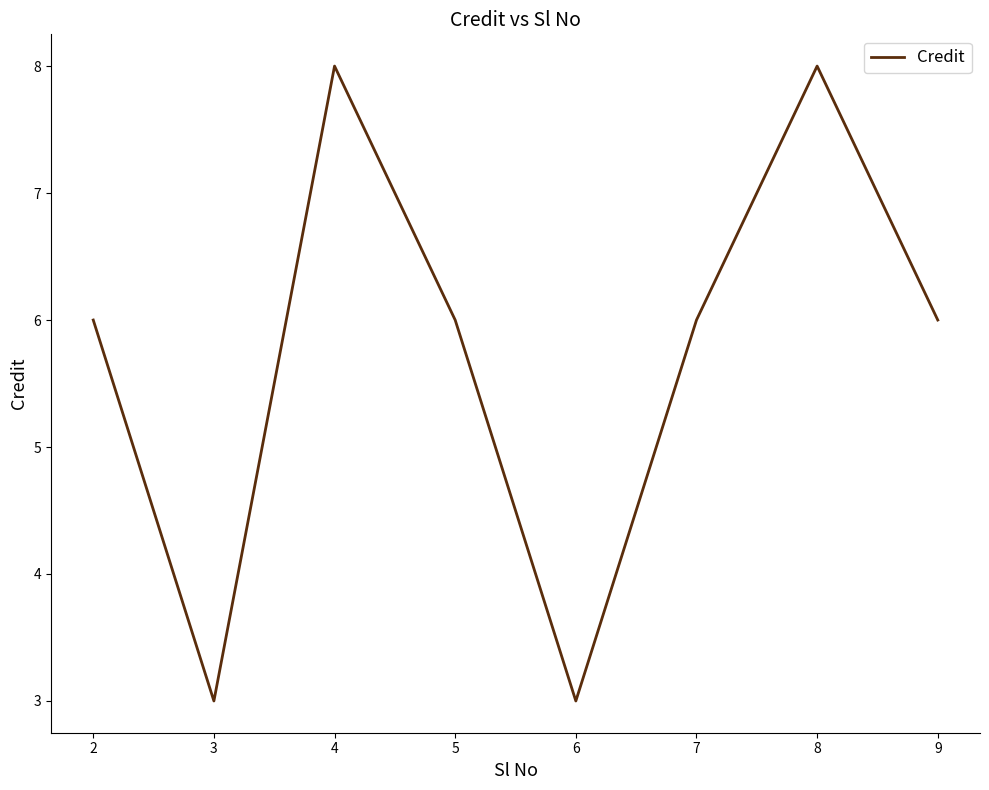

Does the chart have visible grid lines?

No